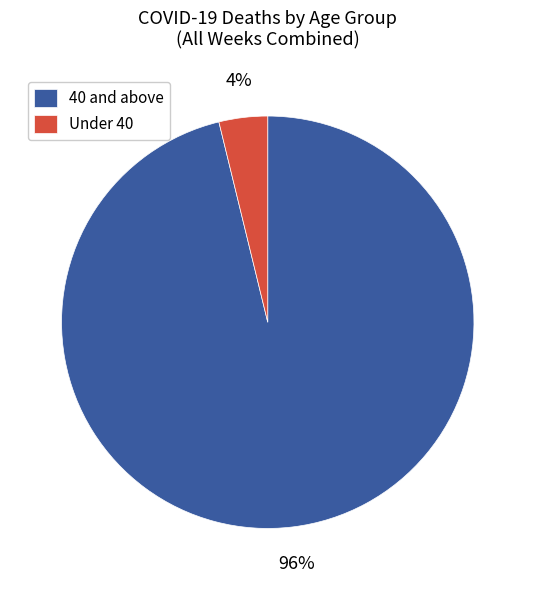

Is the sum of Under 40 and 40 and above greater than half?

Yes